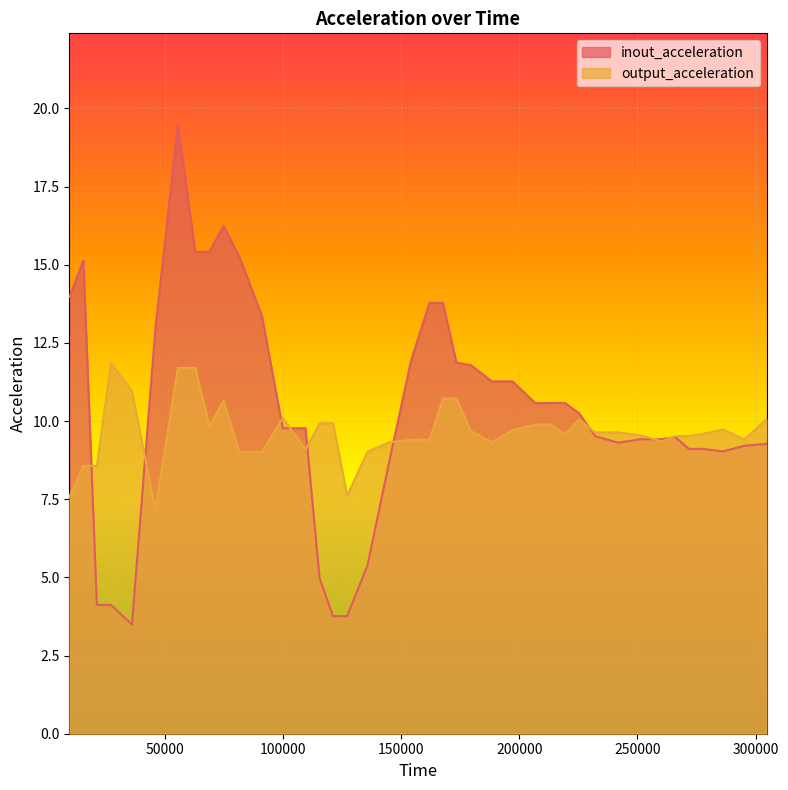

Does the chart display data point markers on the line(s)?

No